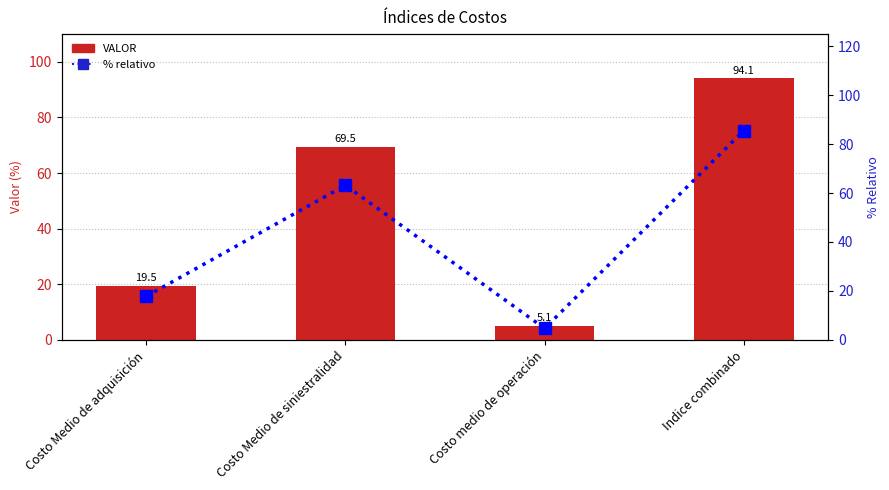

What is the value of the VALOR bar at the 3rd from the left?

5.1